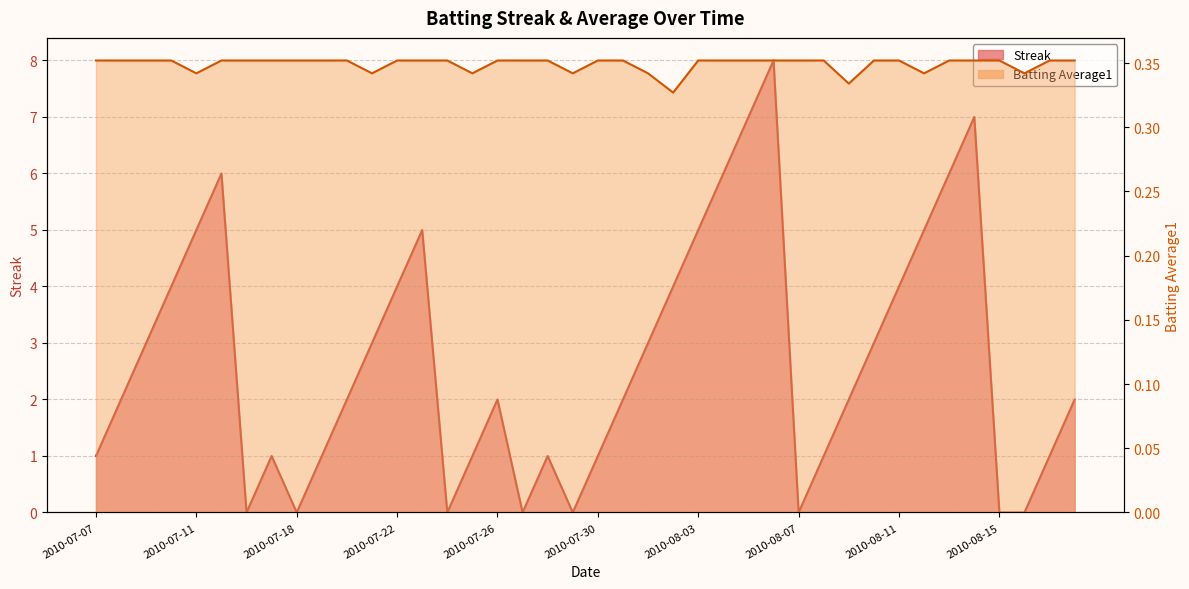

How many interior local valleys does the Streak series have?

6